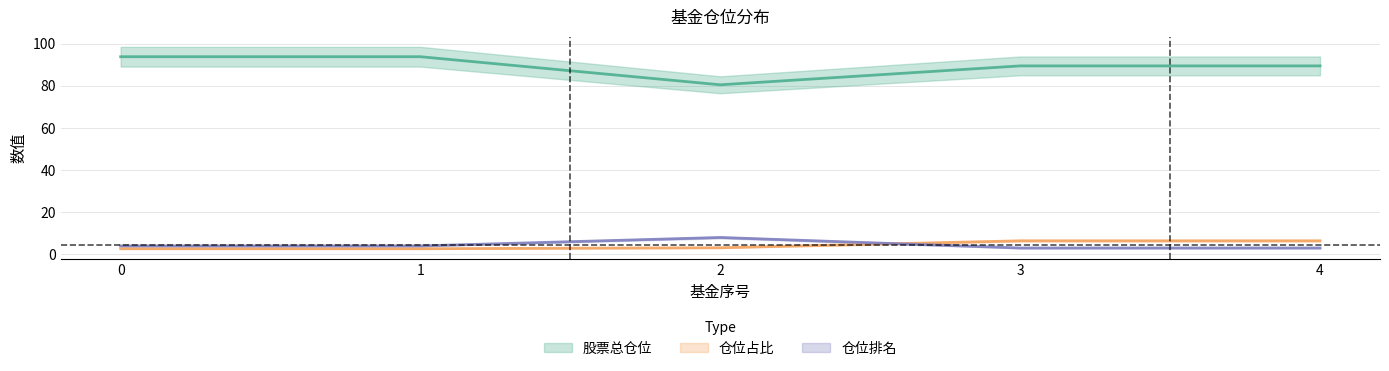

What is the average value of the 仓位占比 series?

4.3